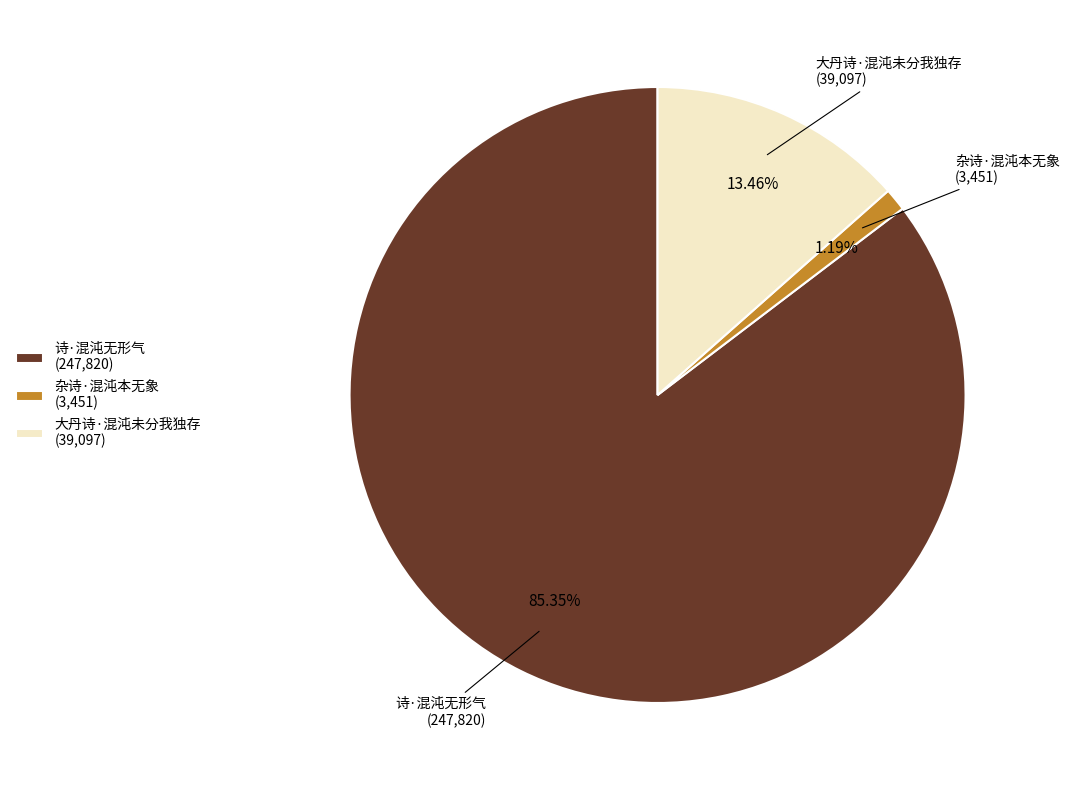

To the nearest percent, what is the average slice percentage?

33%